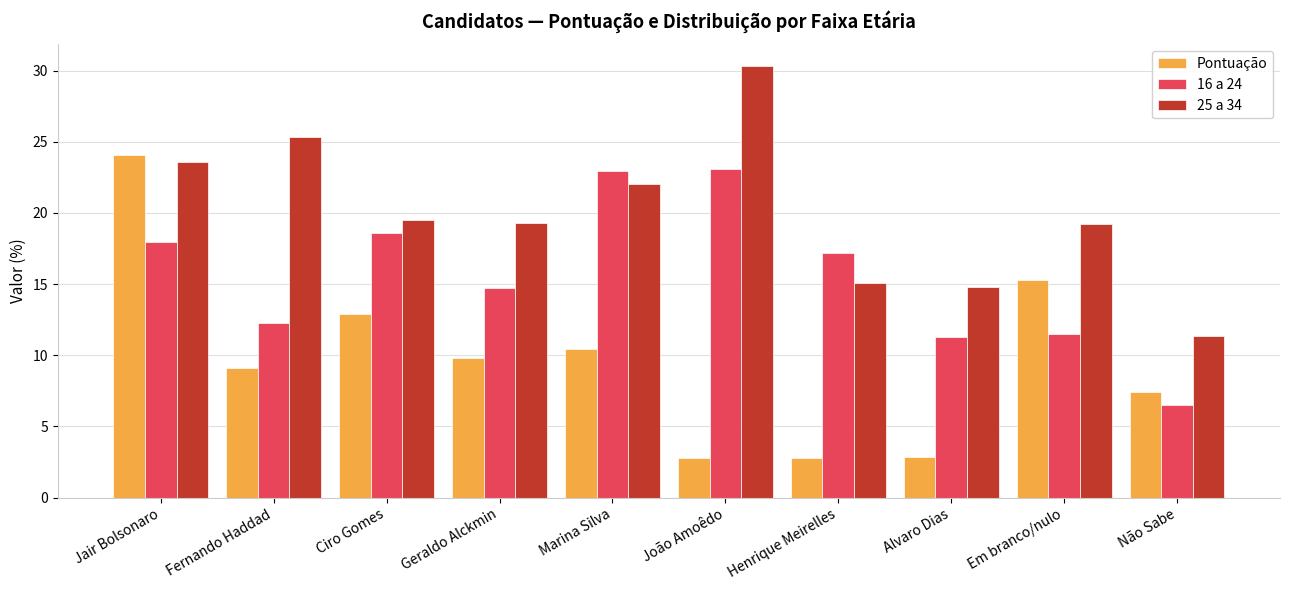

What is the label of the 9th bar from the left?

Em branco/nulo